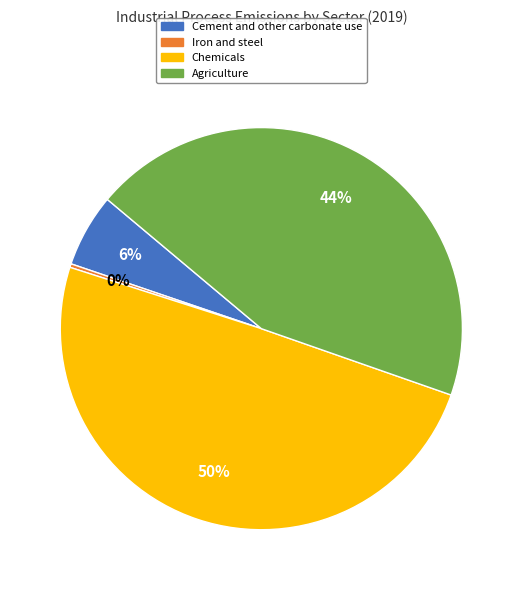

Rank the categories by value from lowest to highest.

Iron and steel, Cement and other carbonate use, Agriculture, Chemicals